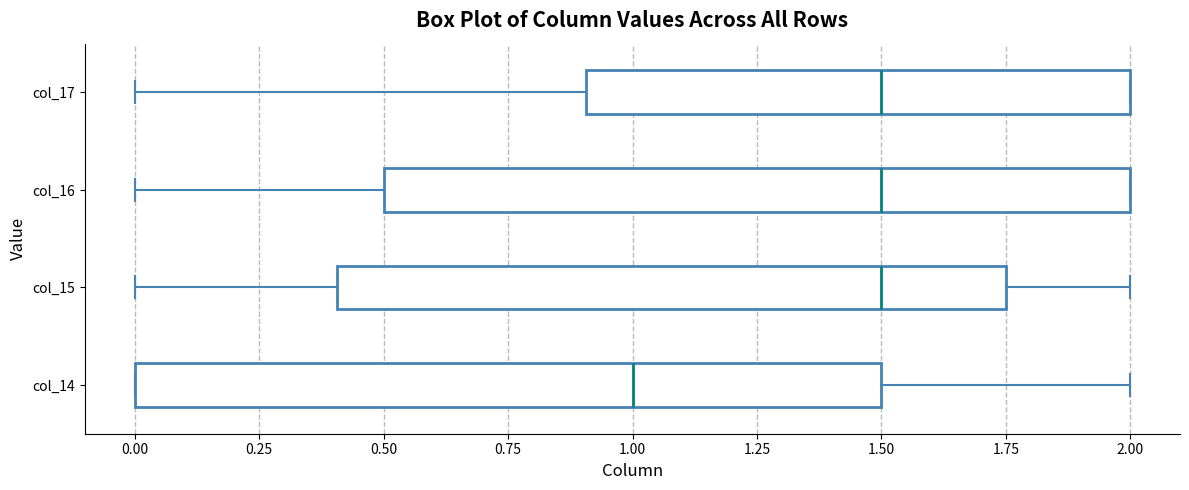

Reading bottom to top, read every box against the x-axis: the position of its median line, the range the box covers, and the ends of its whiskers. The values are not printed on the chart, so give them approximately, as read against the axis.

col_14: median 1.00, box 0.00 to 1.50, whiskers 0.00 to 2.00
col_15: median 1.50, box 0.40 to 1.75, whiskers 0.00 to 2.00
col_16: median 1.50, box 0.50 to 2.00, whiskers 0.00 to 2.00
col_17: median 1.50, box 0.90 to 2.00, whiskers 0.00 to 2.00